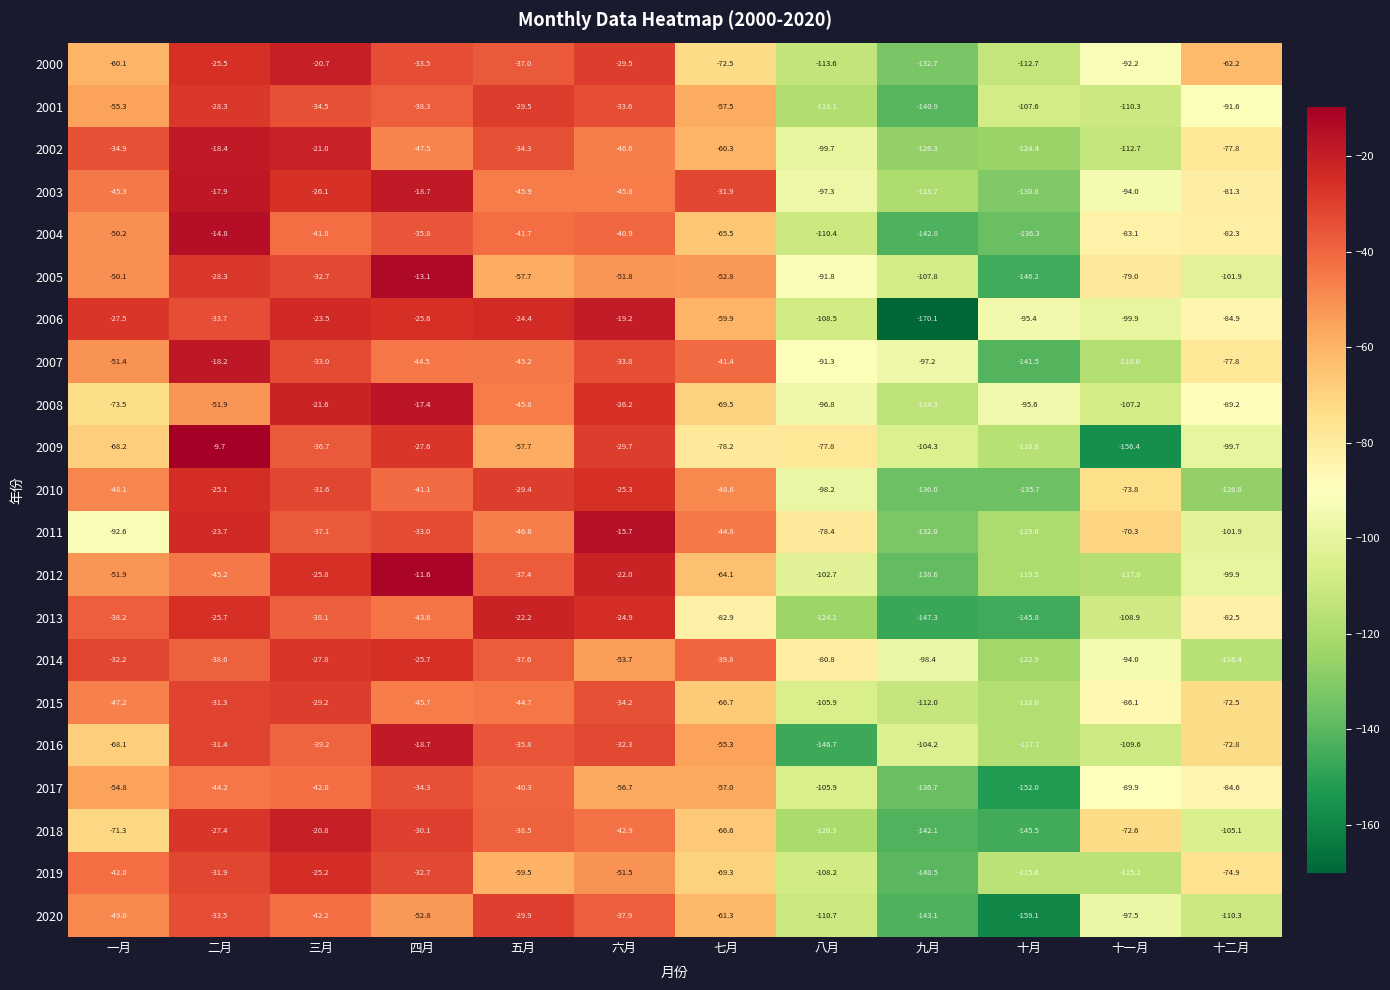

What is the sum of the 2007 values at 二月 and 九月?

-115.4